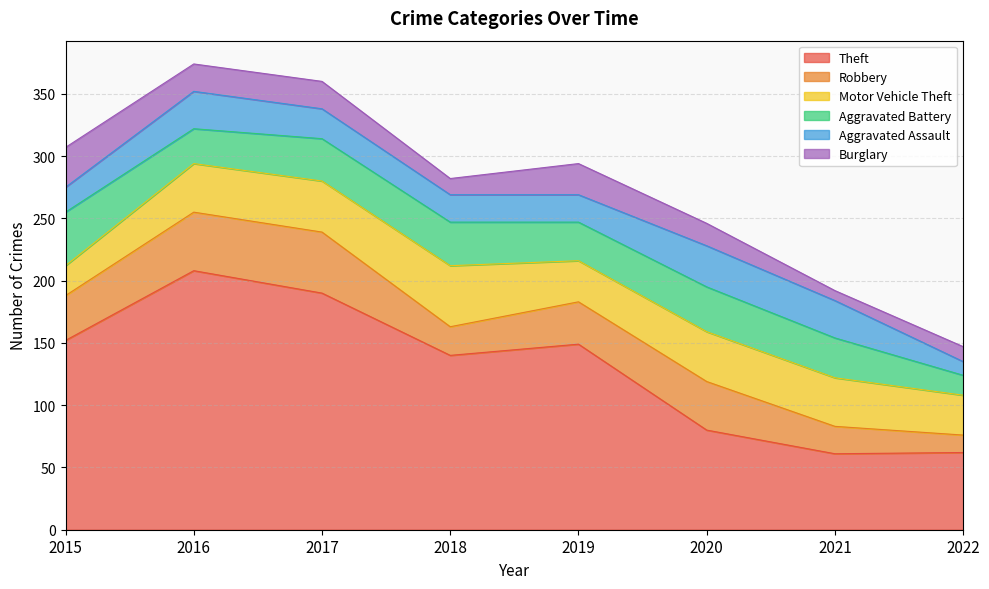

True or false: Aggravated Assault and Aggravated Battery intersect in this chart.

True